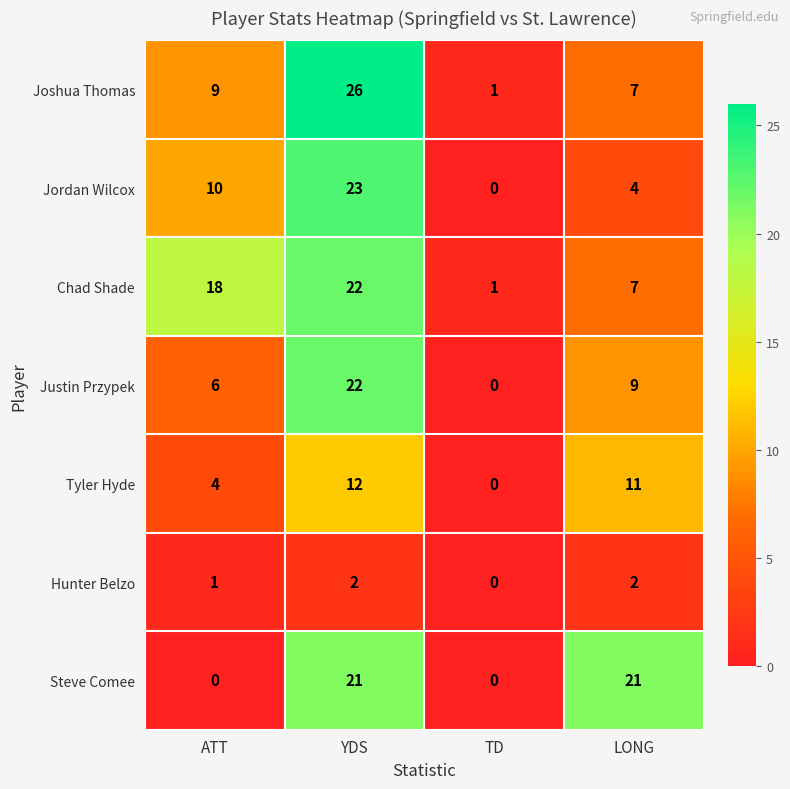

Reading left to right, transcribe all the data shown in this chart.

Joshua Thomas: ATT=9	YDS=26	TD=1	LONG=7
Jordan Wilcox: ATT=10	YDS=23	TD=0	LONG=4
Chad Shade: ATT=18	YDS=22	TD=1	LONG=7
Justin Przypek: ATT=6	YDS=22	TD=0	LONG=9
Tyler Hyde: ATT=4	YDS=12	TD=0	LONG=11
Hunter Belzo: ATT=1	YDS=2	TD=0	LONG=2
Steve Comee: ATT=0	YDS=21	TD=0	LONG=21